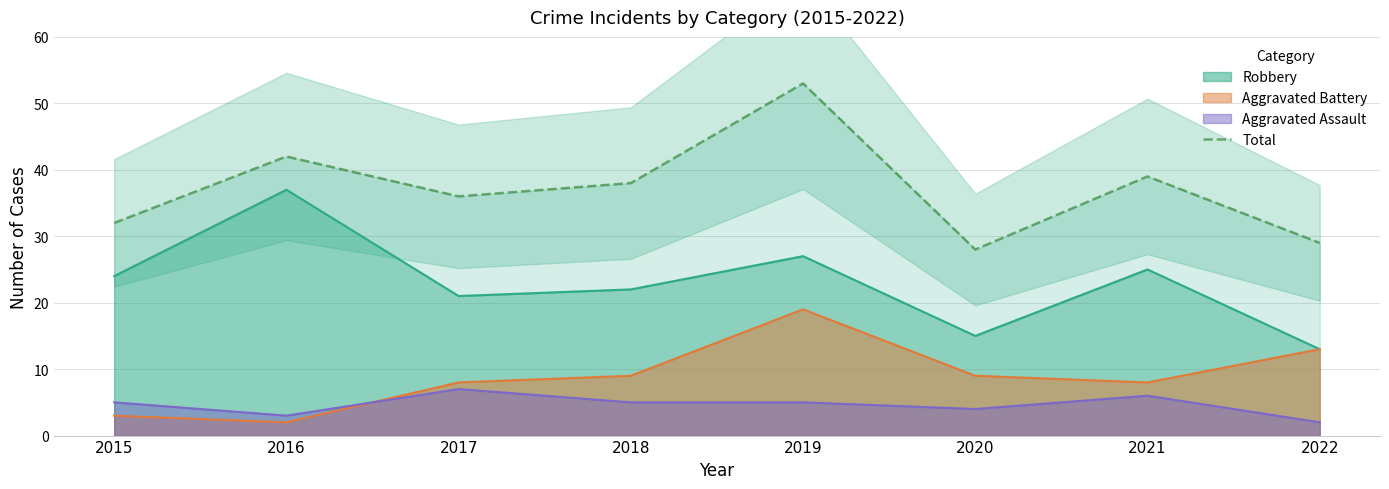

Does the chart have visible grid lines?

Yes